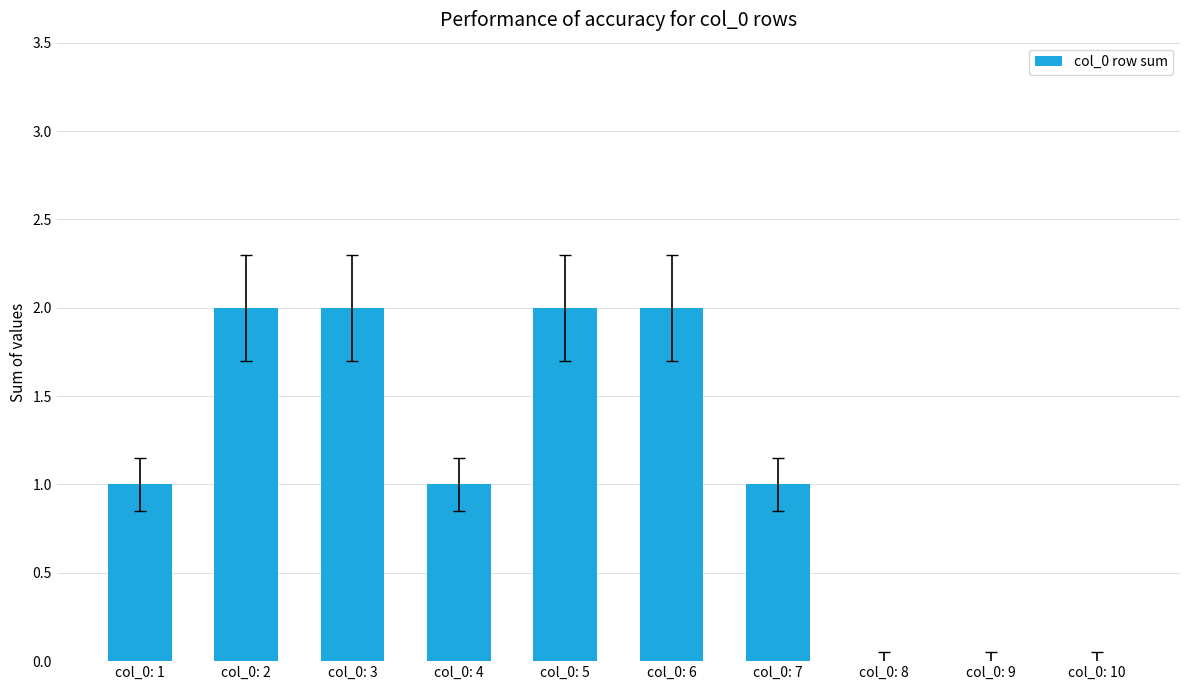

What is the sum of all values?

11